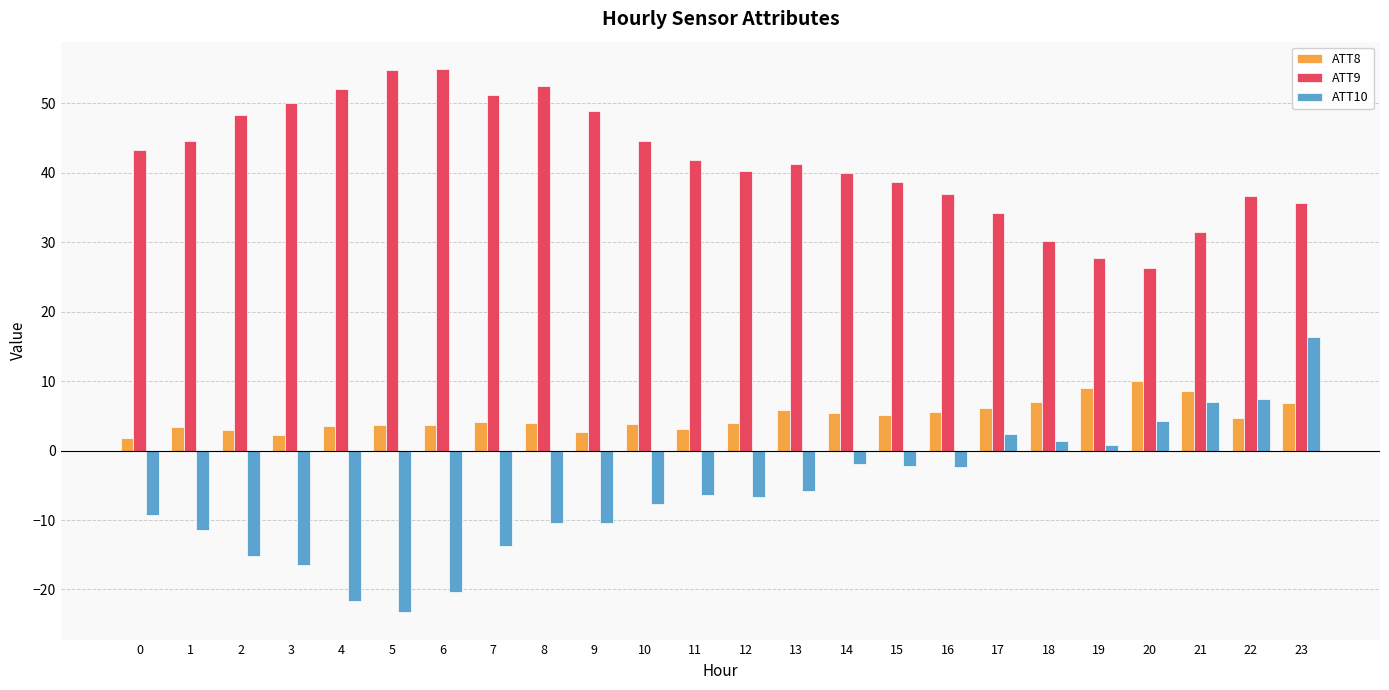

What is the lowest value of the ATT10 series?

-23.3